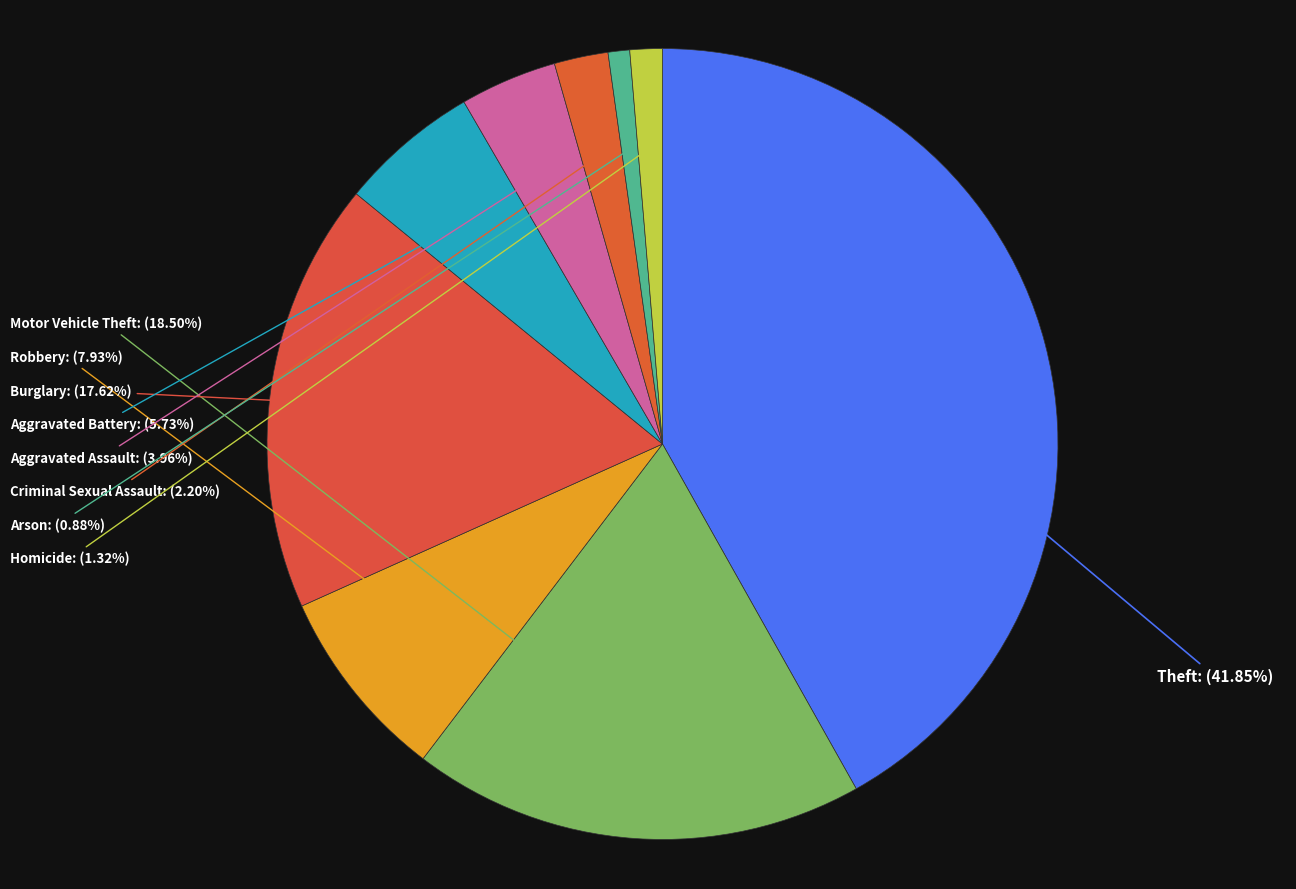

How many slices are in this pie chart?

9